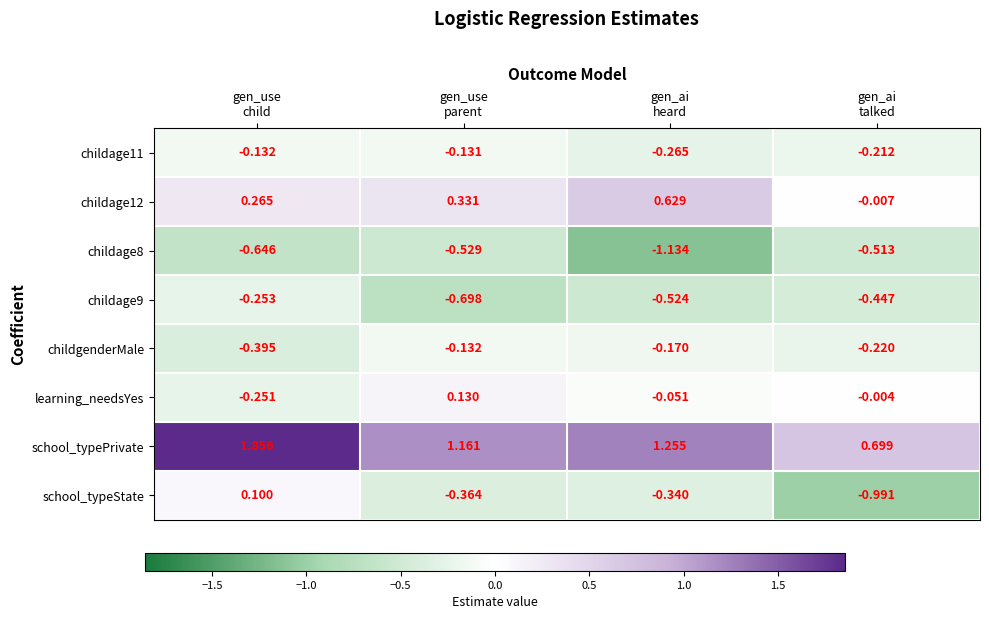

Which series has the largest total across all categories?

school_typePrivate